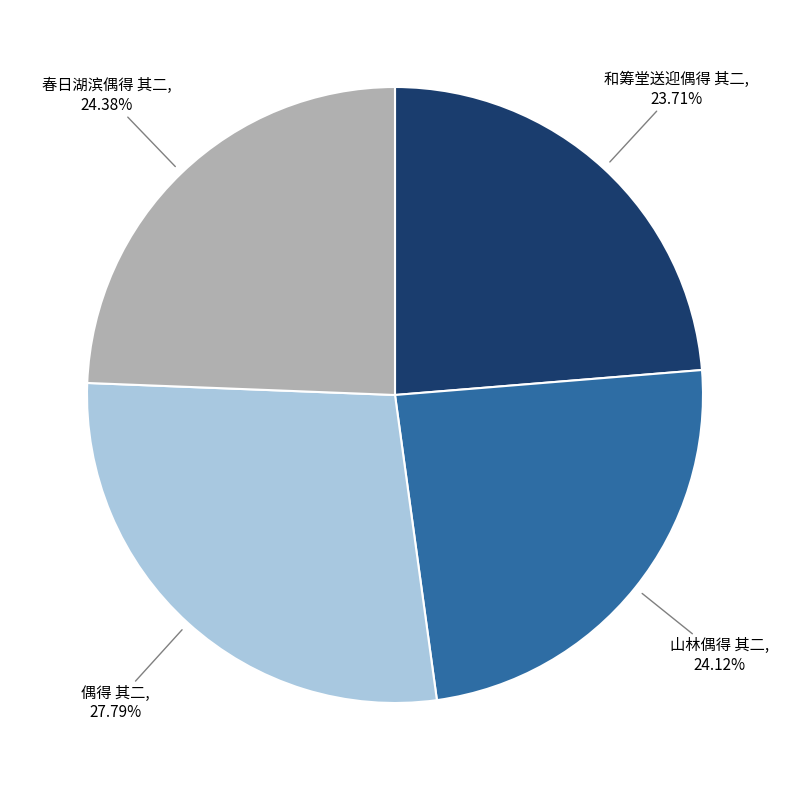

What is the ratio of the value at 和筹堂送迎偶得 其二 to the value at 偶得 其二?

0.9